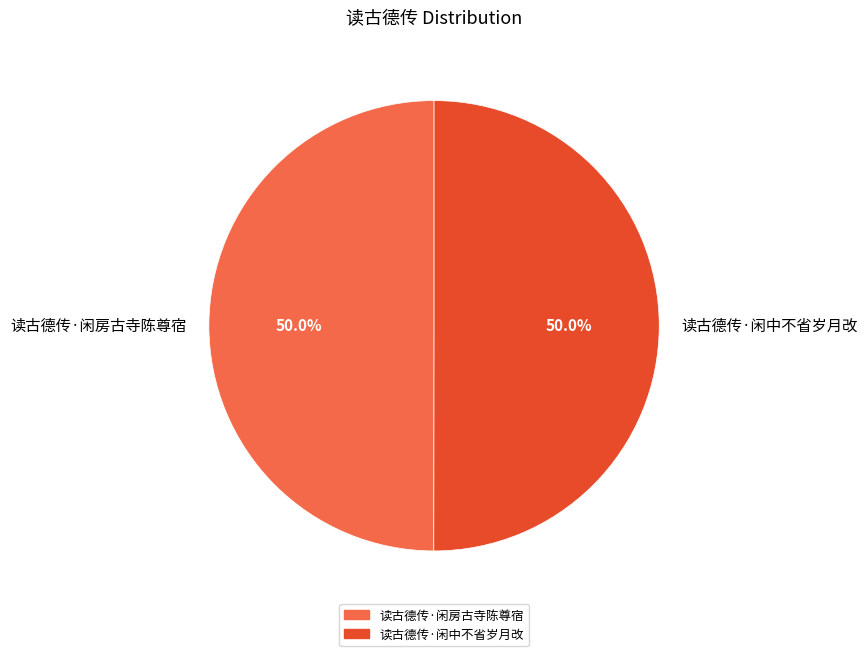

What percentage is the 读古德传·闲中不省岁月改 slice, to the nearest percent?

50%